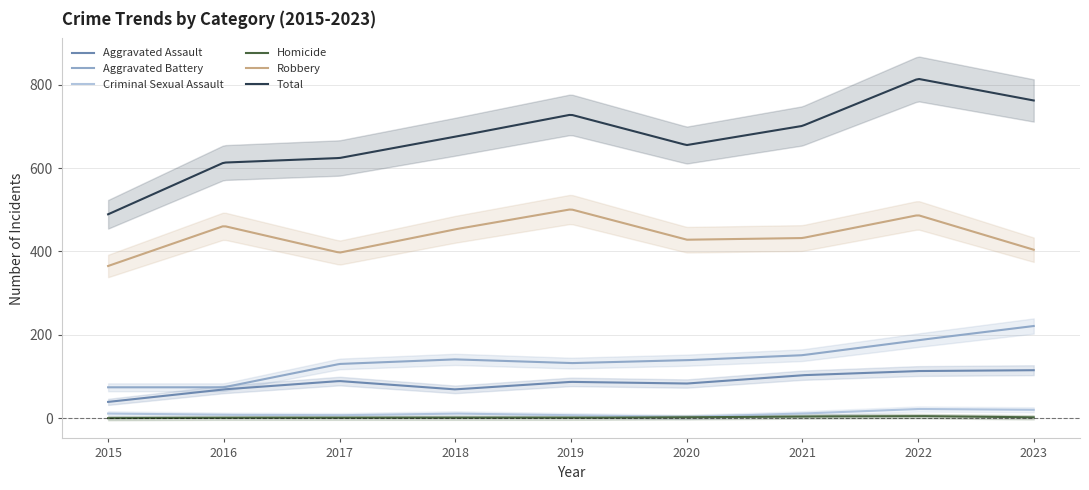

Which category has the lowest value across all series?

2015